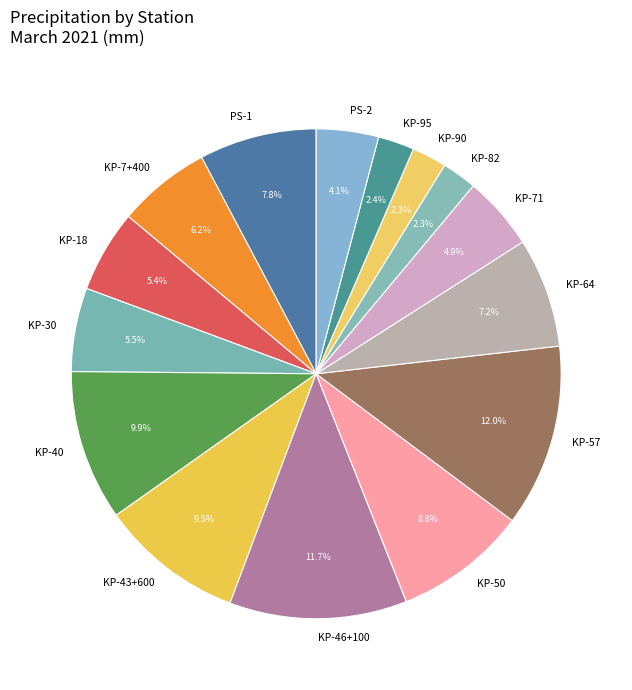

Is there any slice that represents more than half of the pie?

No